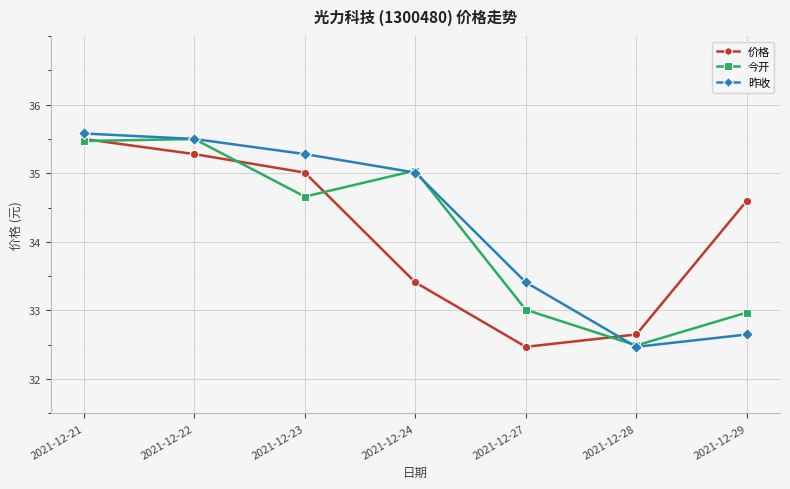

The 今开 series shows 16.4 at 2021-12-23. True or false?

False